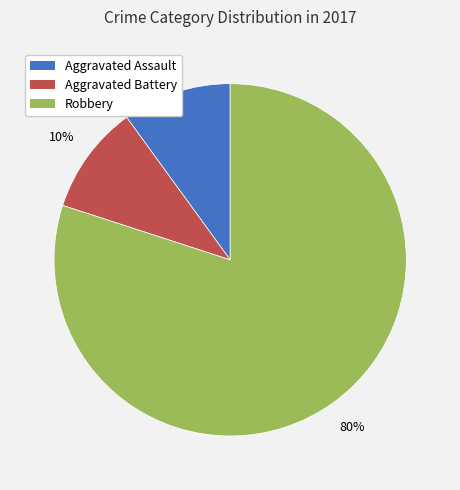

How many slices are in this pie chart?

3